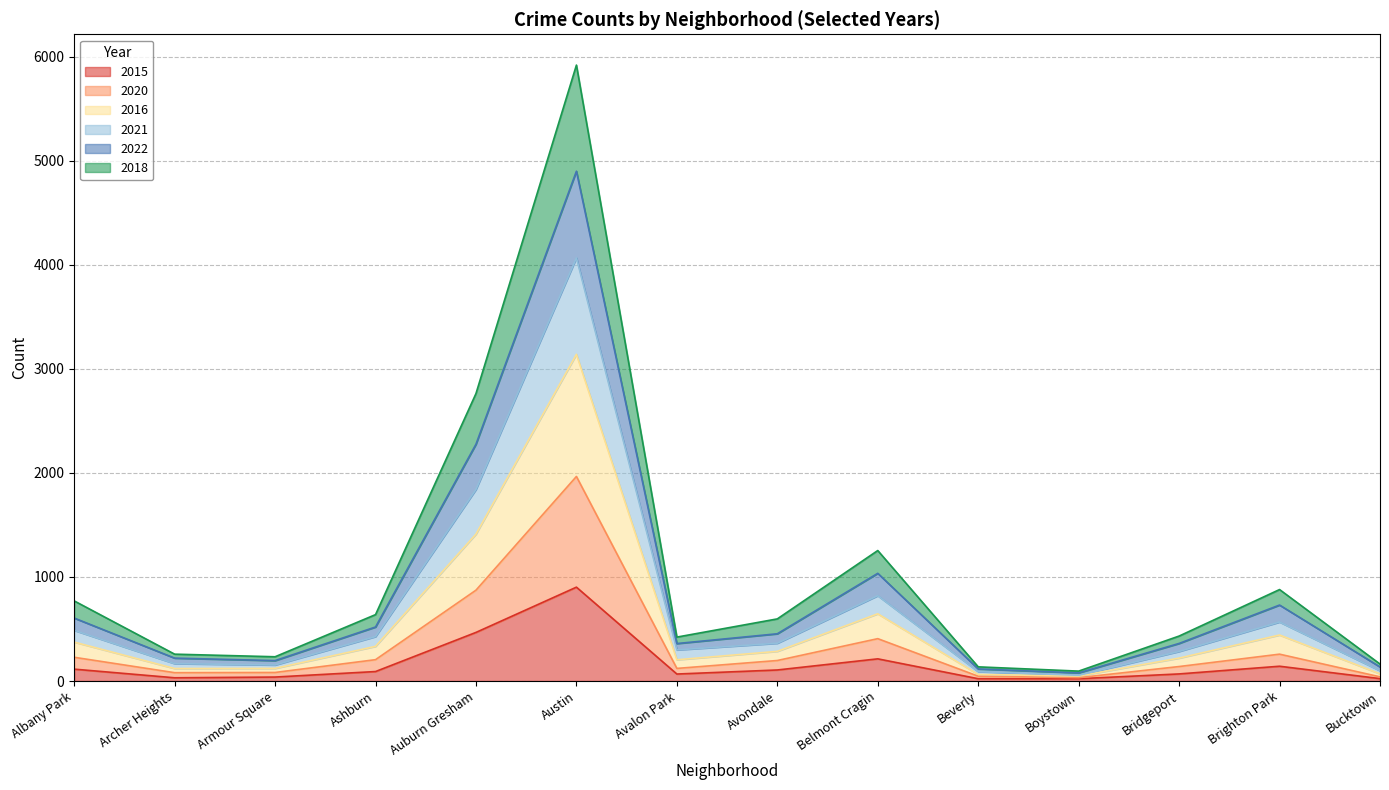

At which category is the sum across all series the highest?

Austin